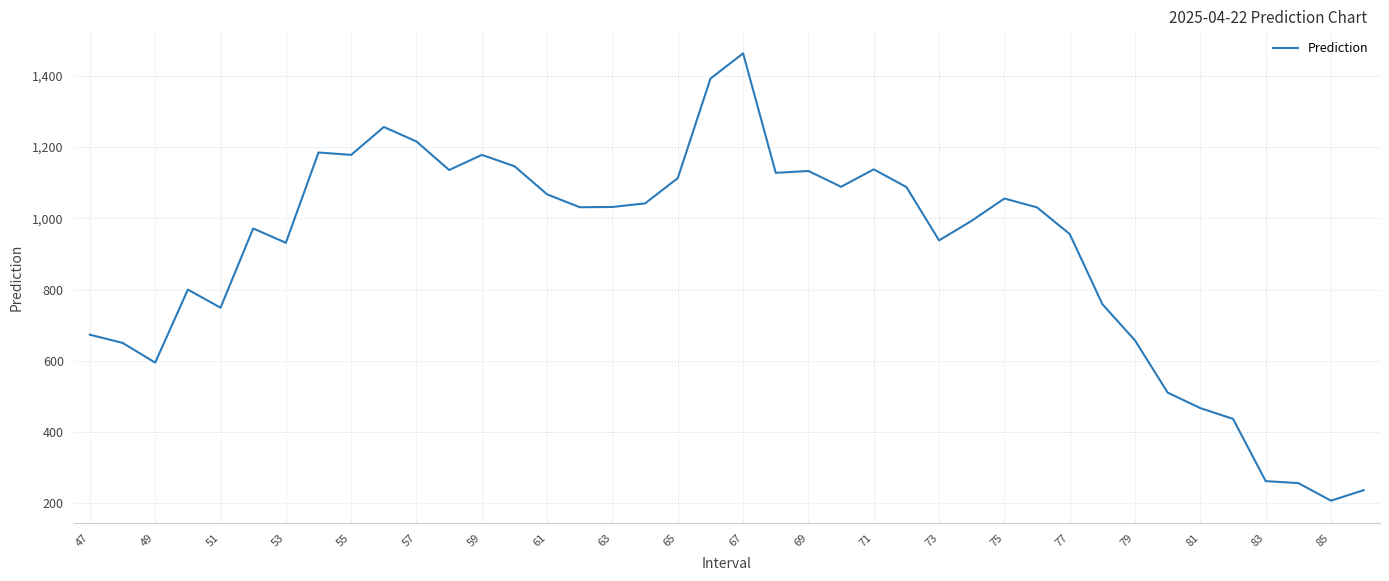

What is the difference between the maximum and minimum values?

1255.9